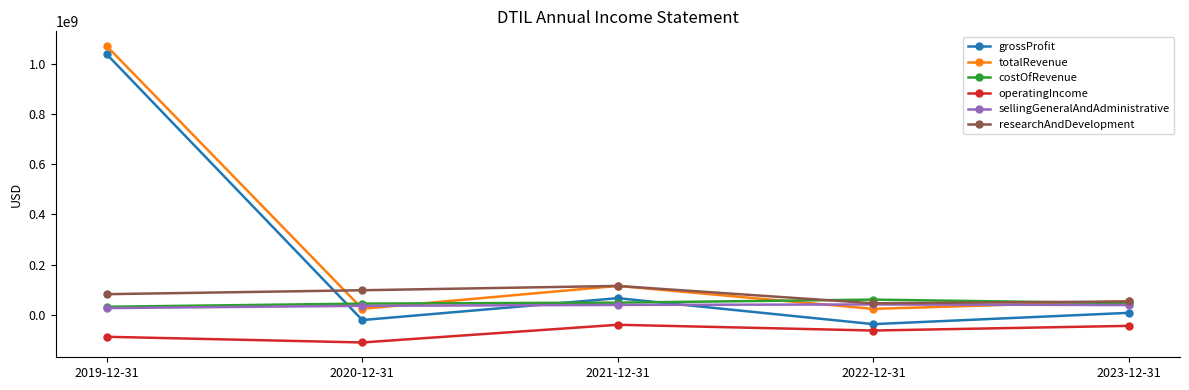

What is the lowest value of the researchAndDevelopment series?

46122000